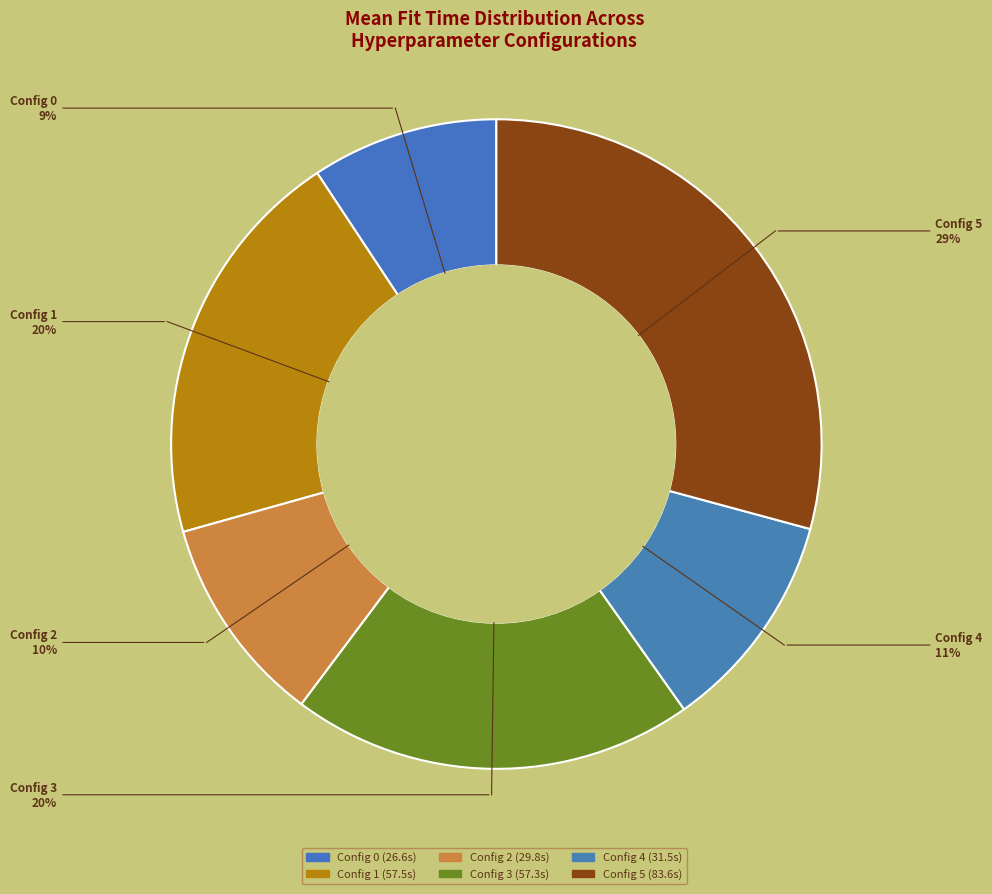

How many segments does this pie chart have?

6